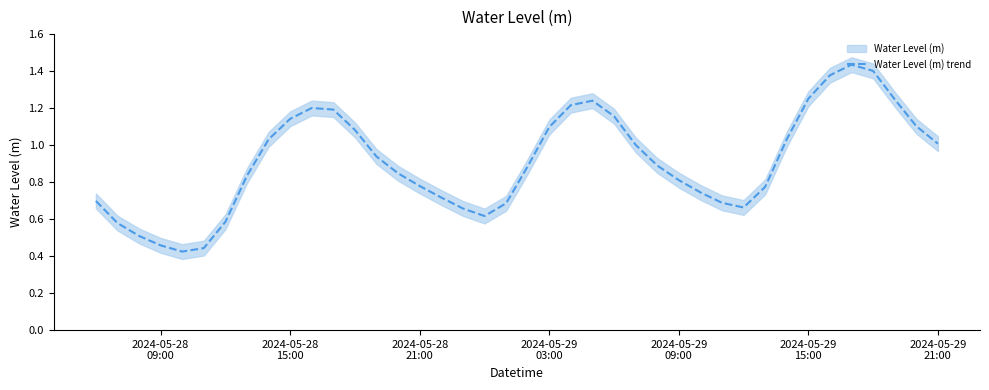

True or false: the data shows 1.1 at 2024-05-29 03:00.

True